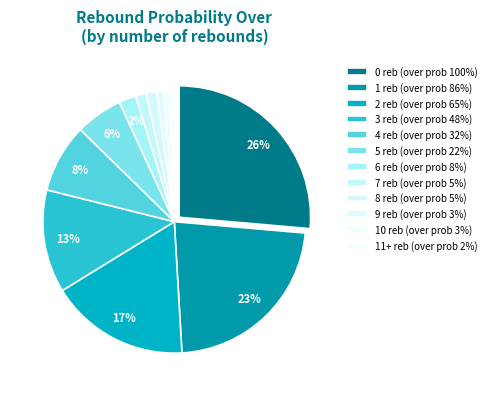

The 11+ reb slice represents 11% of the pie. True or false?

False